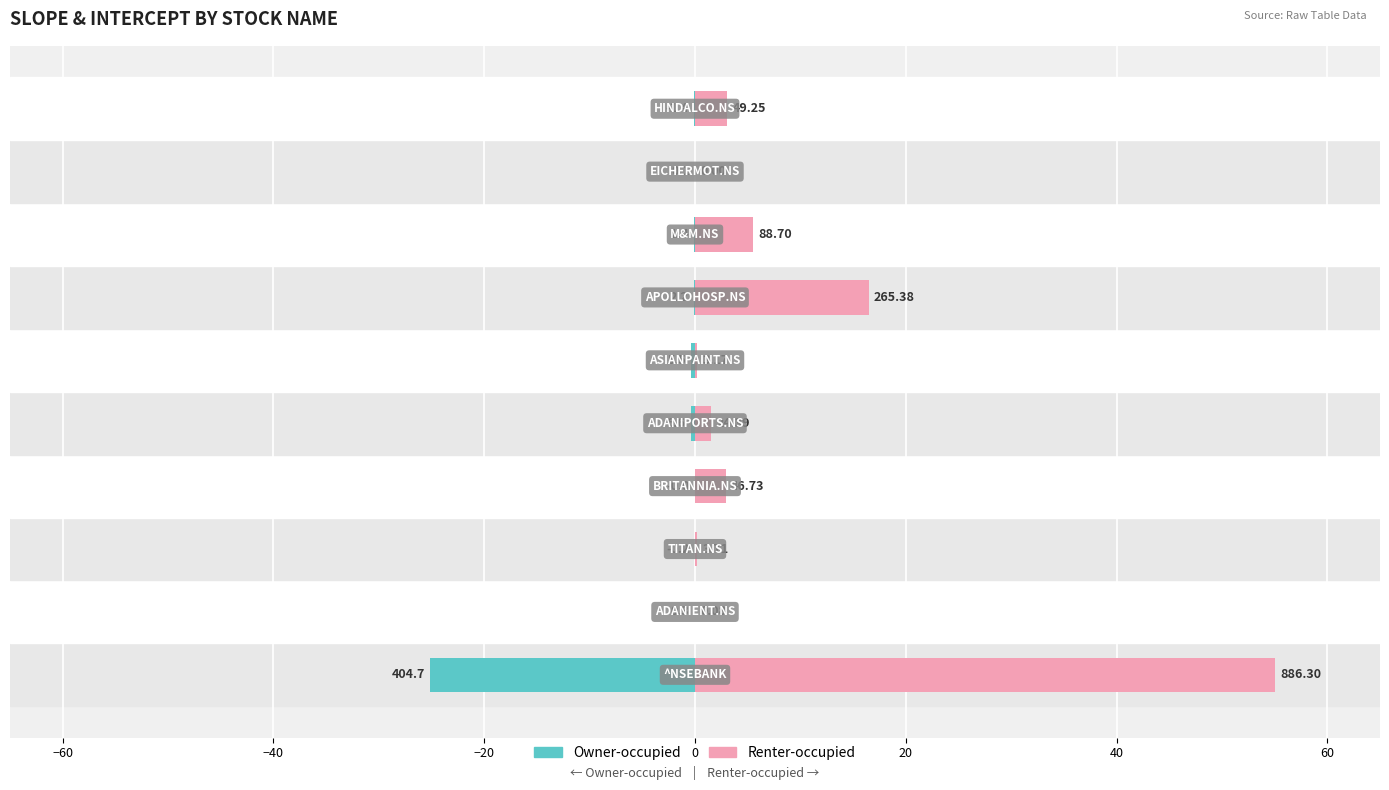

How many values in the Renter-occupied series are below 2?

5